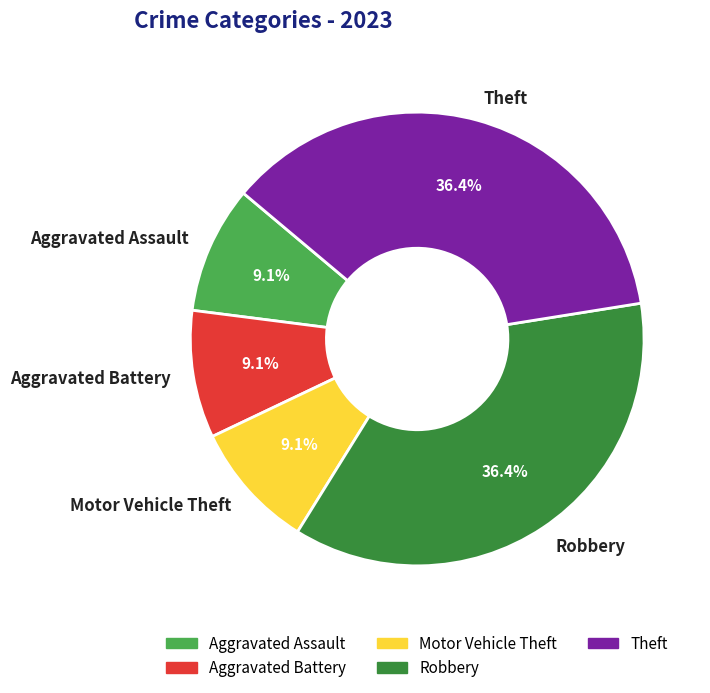

What percentage is the Theft slice, to the nearest percent?

36%